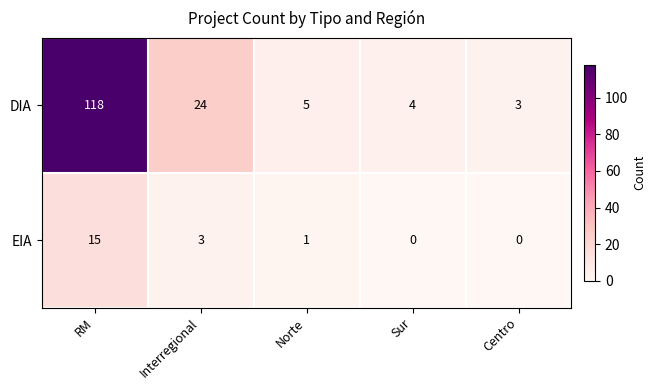

Which series changed the most between Norte and Centro?

DIA